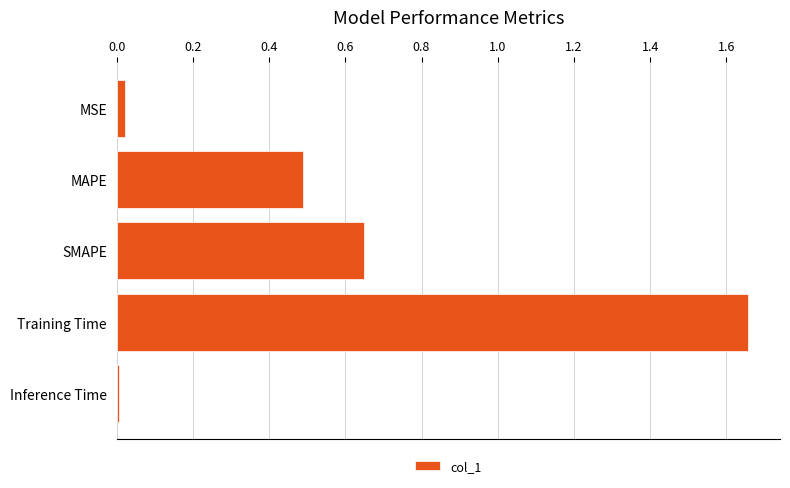

Which category has the highest value across all series?

Training Time